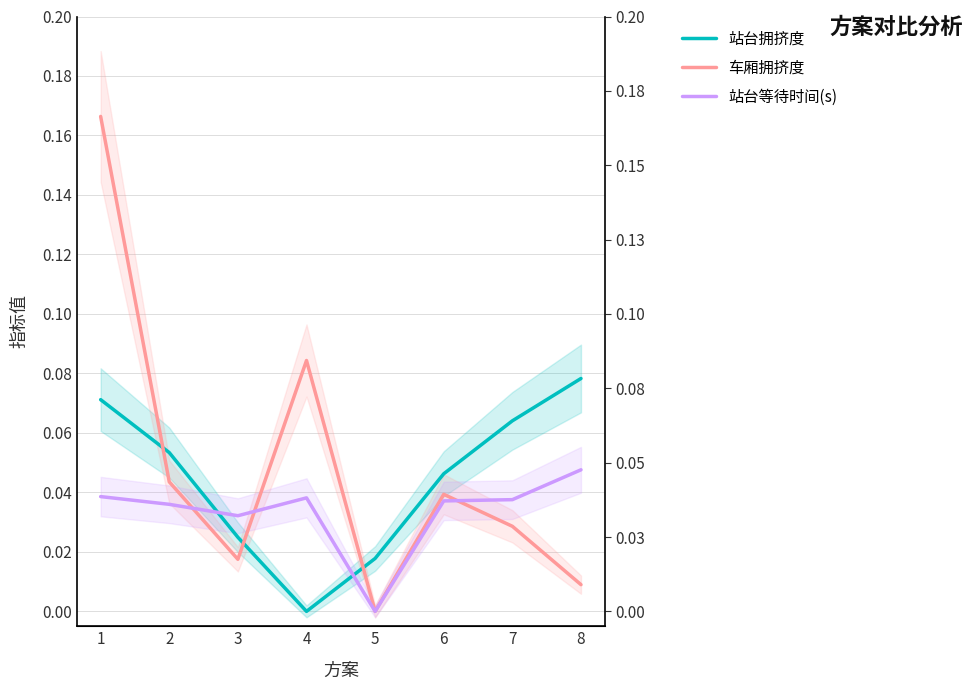

How many lines are shown in the chart?

3